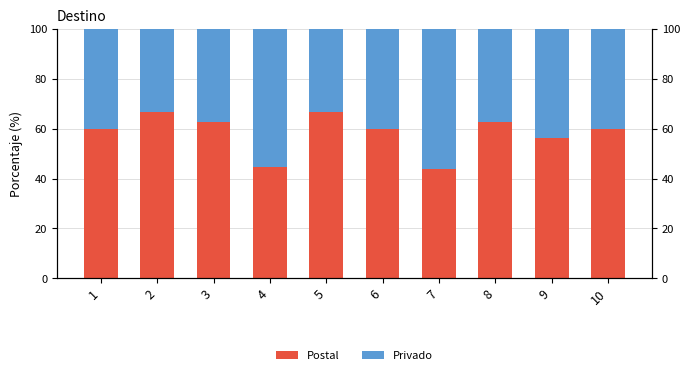

Are the bars horizontal?

No